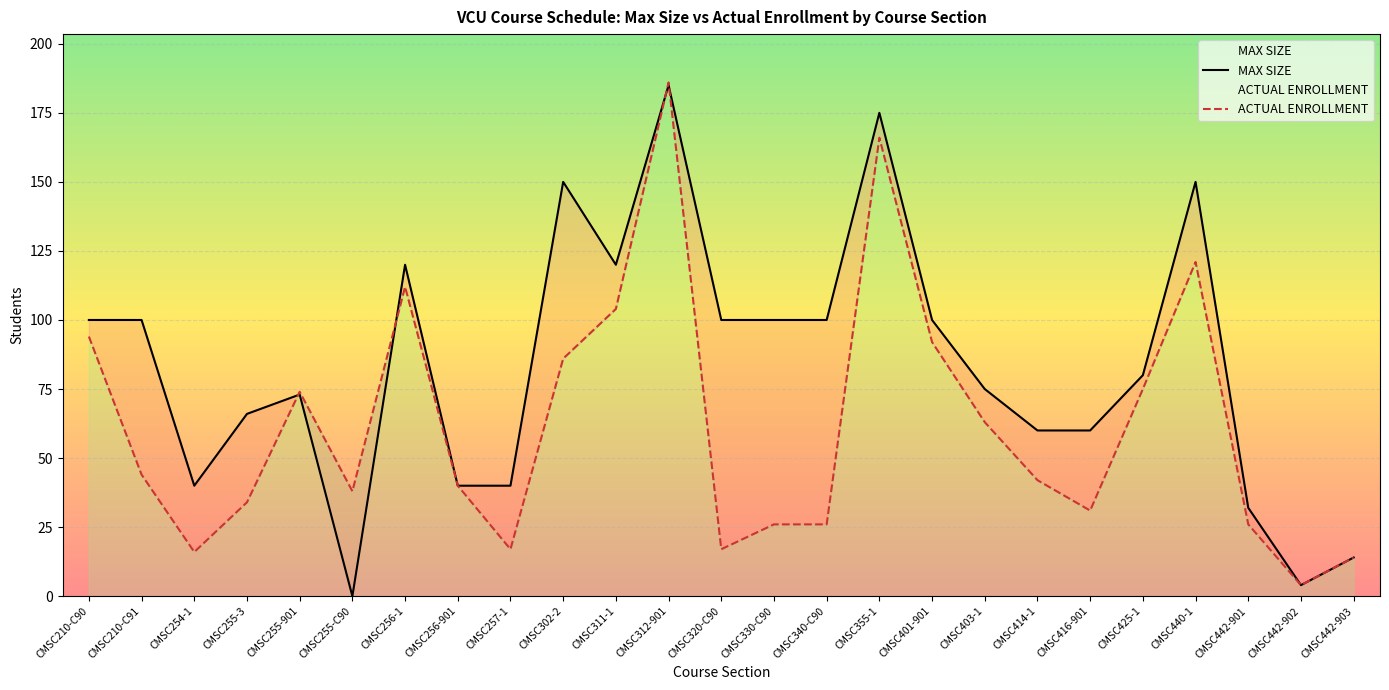

How many data points in ACTUAL ENROLLMENT are less than 42?

12